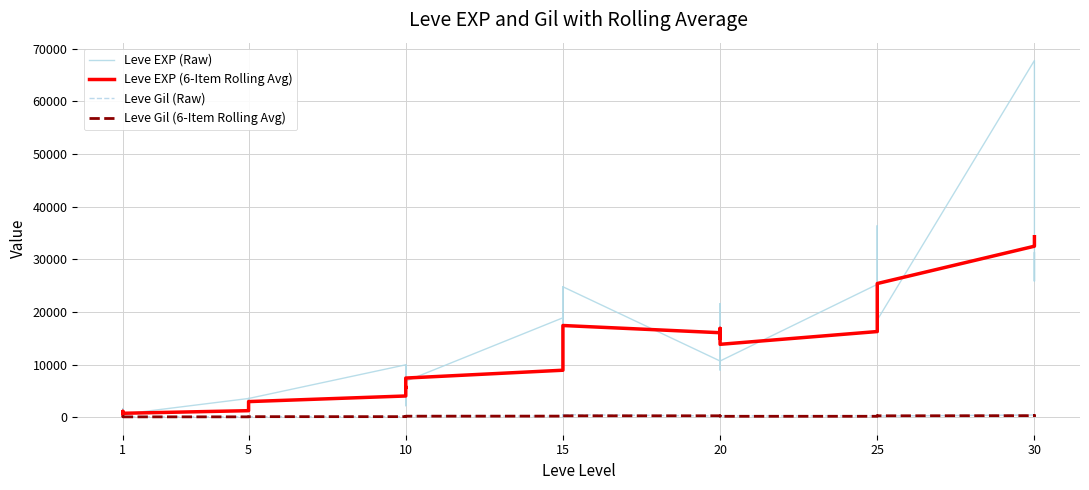

How many data points in Leve EXP (6-Item Rolling Avg) are above 12640?

19